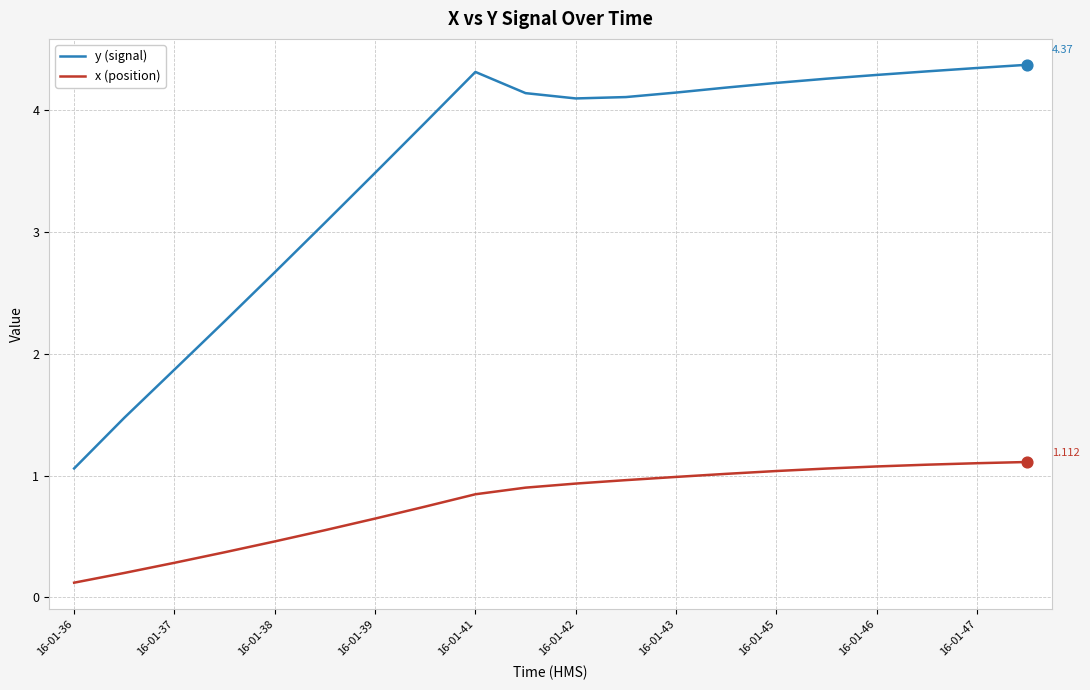

Which series has the largest total across all categories?

y (signal)